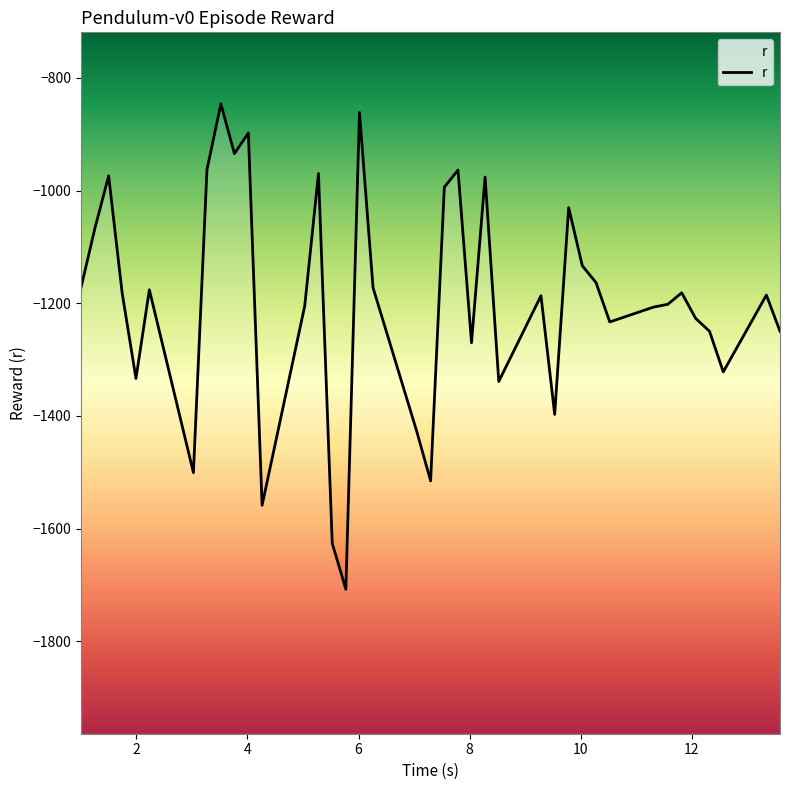

What is the greatest value displayed?

-846.3